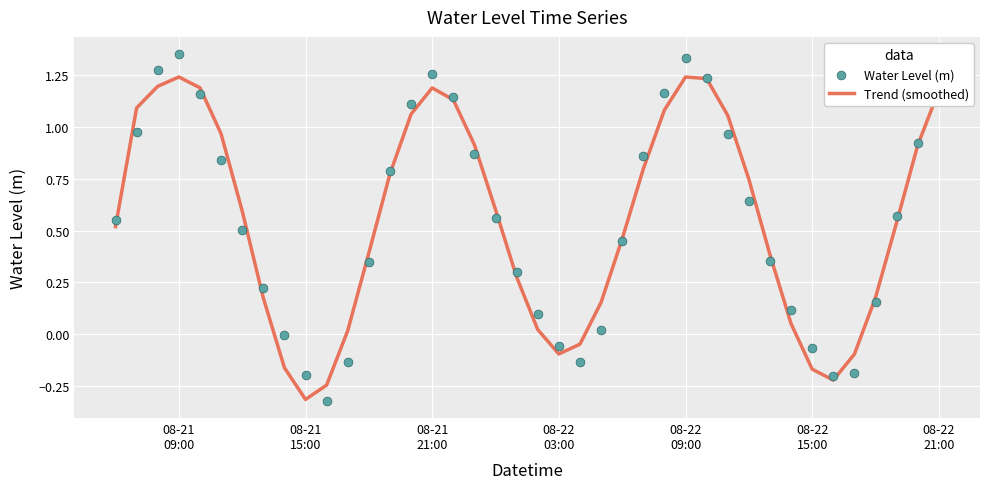

Is the value of Water Level (m) at 33 greater than the value of Trend (smoothed) at 14?

No